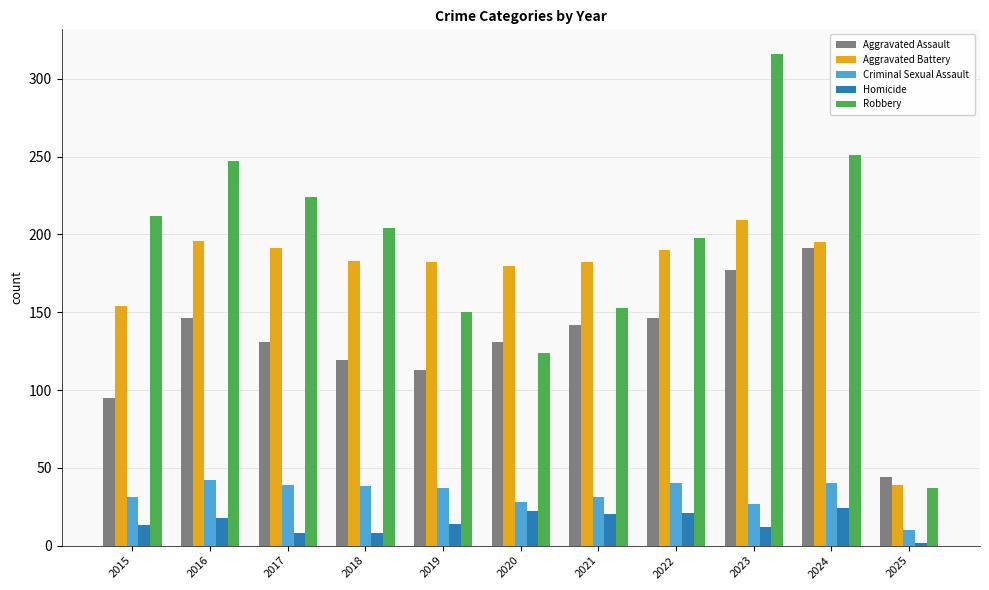

How many bars are there in each group?

5